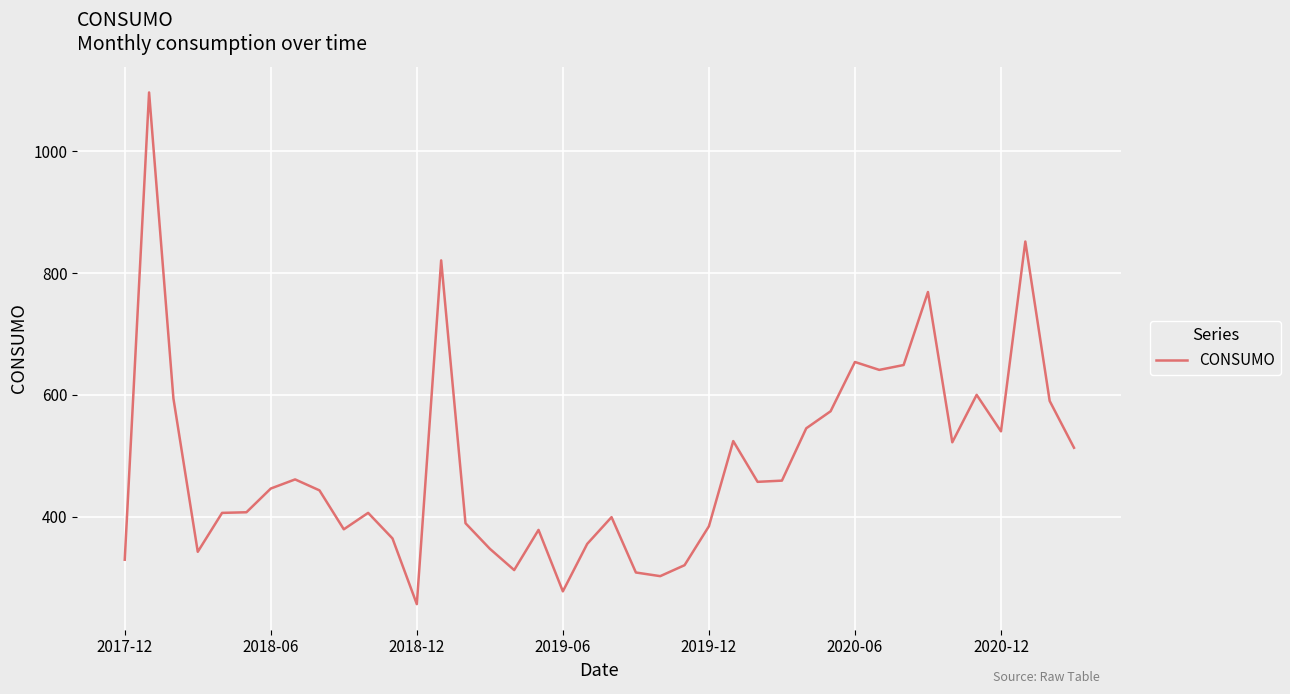

What is the smallest value displayed?

256